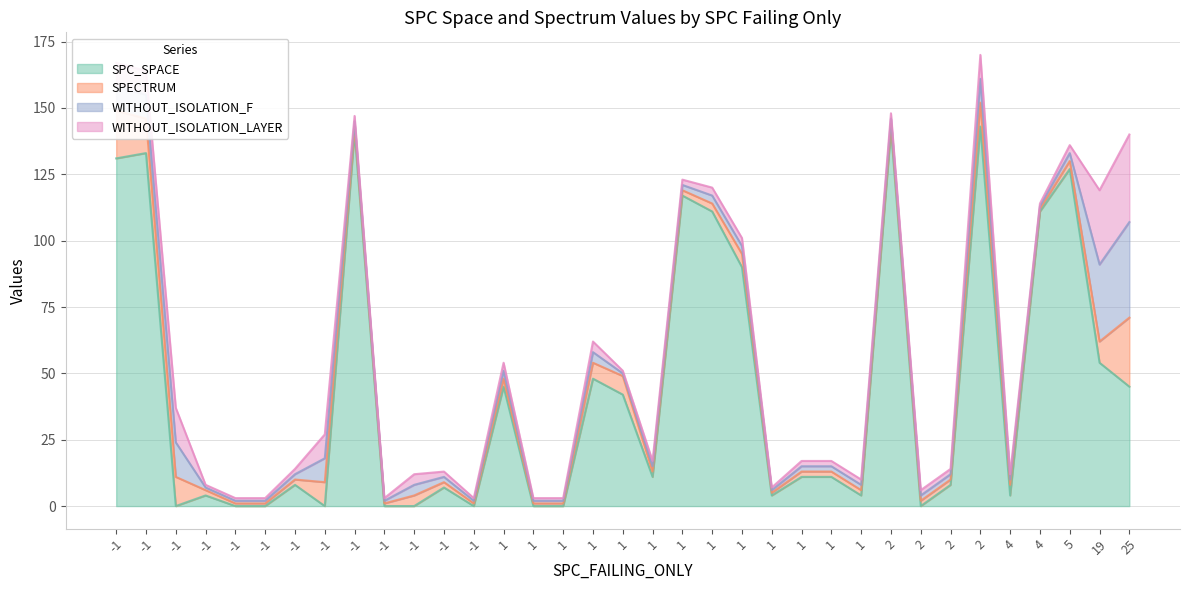

Which label corresponds to the smallest value in the chart?

-1